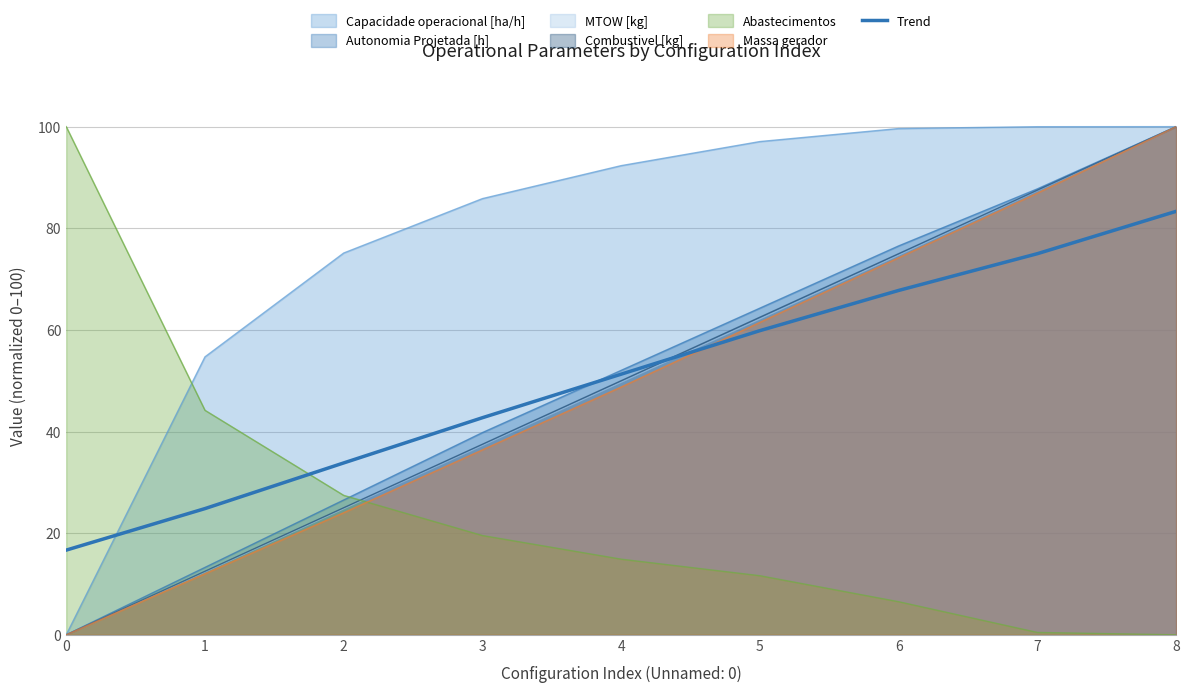

What is the change in value from 4 to 7?

+23.7